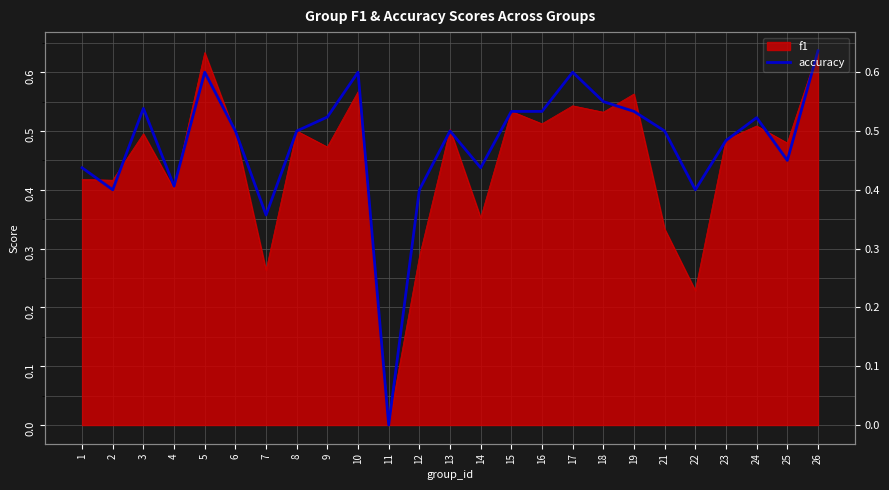

Count the values in the range 0 to 1.

25